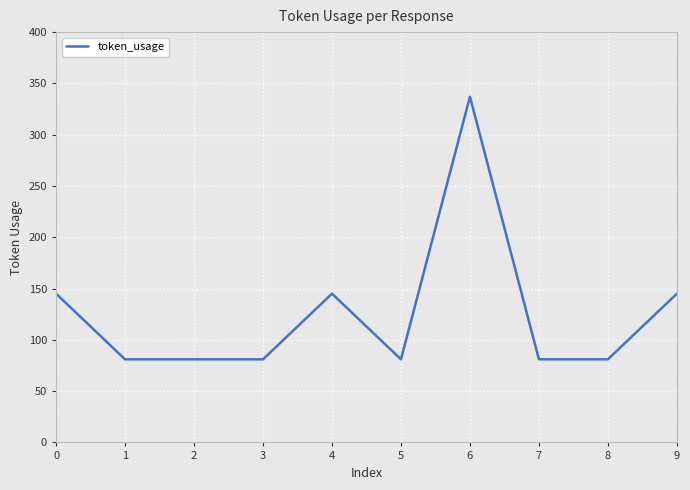

How many values are between 81 and 145?

9